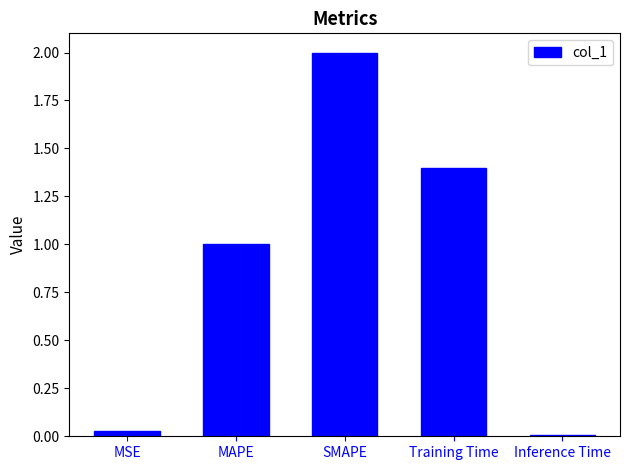

What is the greatest value displayed?

2.0